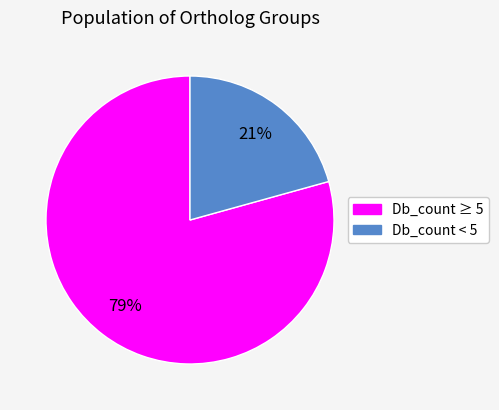

Is there any slice that represents more than half of the pie?

Yes